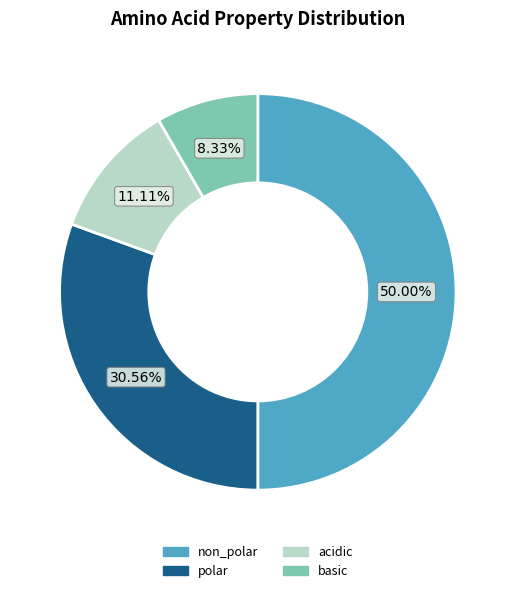

Does polar represent more than half of the total?

No